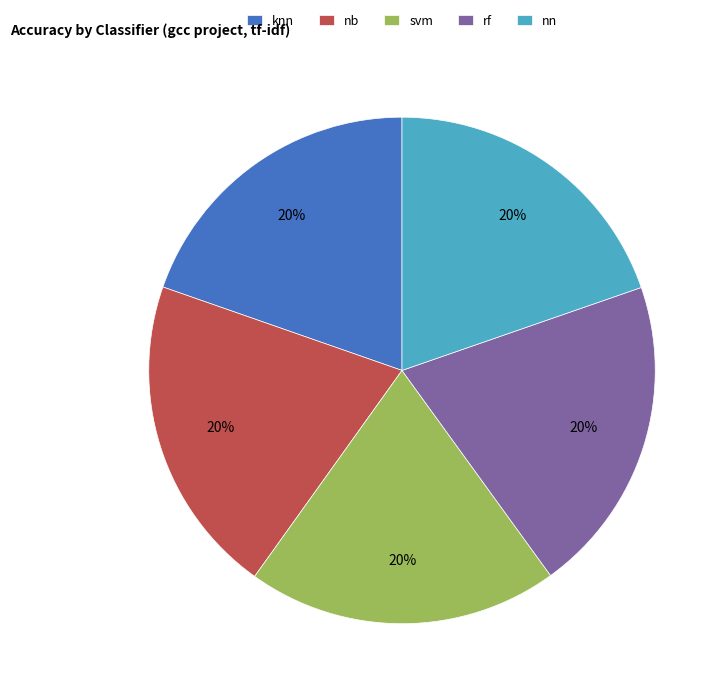

Is there a majority slice in this chart?

No